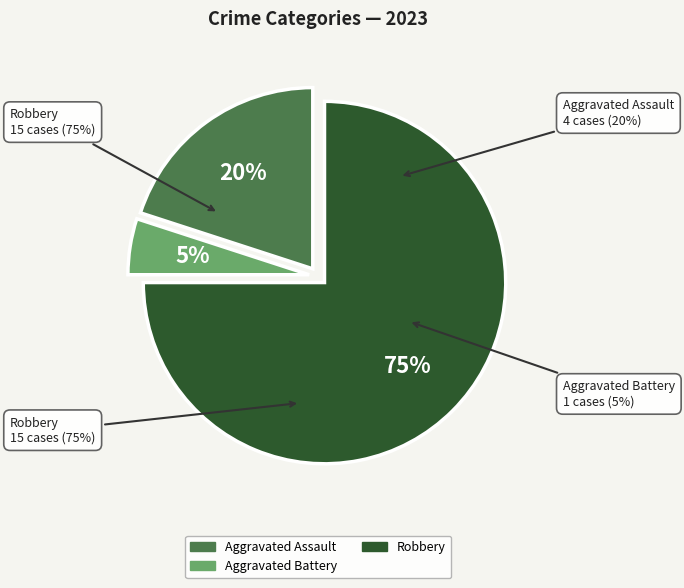

What percentage is the Aggravated Battery slice, to the nearest percent?

5%